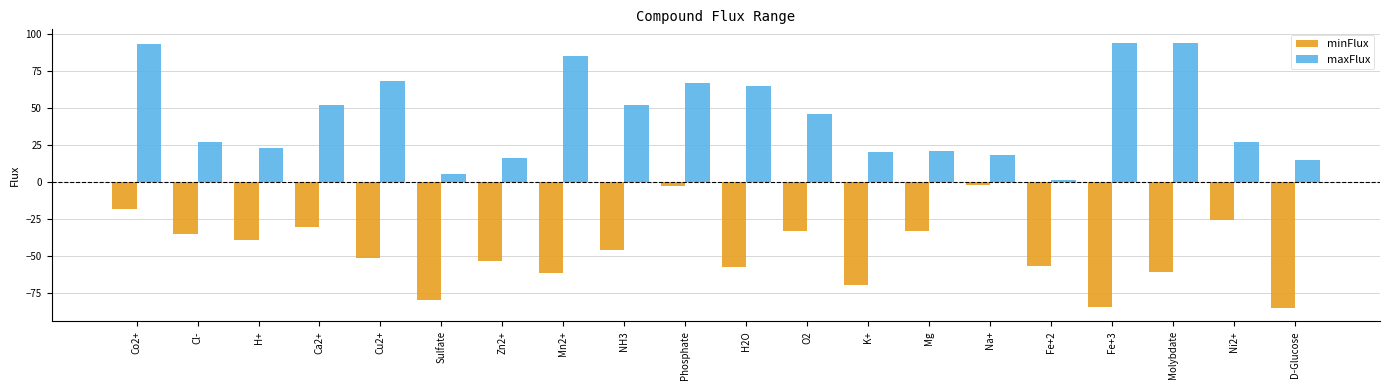

How many bars are there in each group?

2